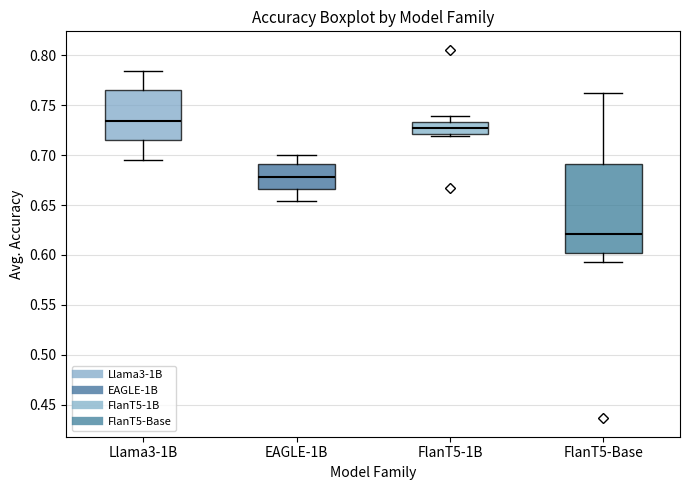

Where is the lower edge of the box for Llama3-1B on the y-axis? The values are not printed on the chart, so give them approximately, as read against the axis.

0.715